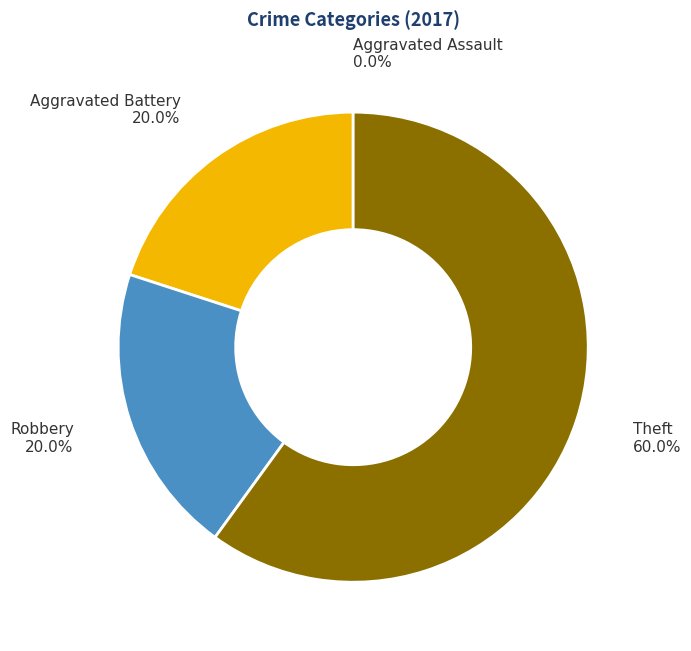

Combined, do Aggravated Battery and Theft account for over 50%?

Yes